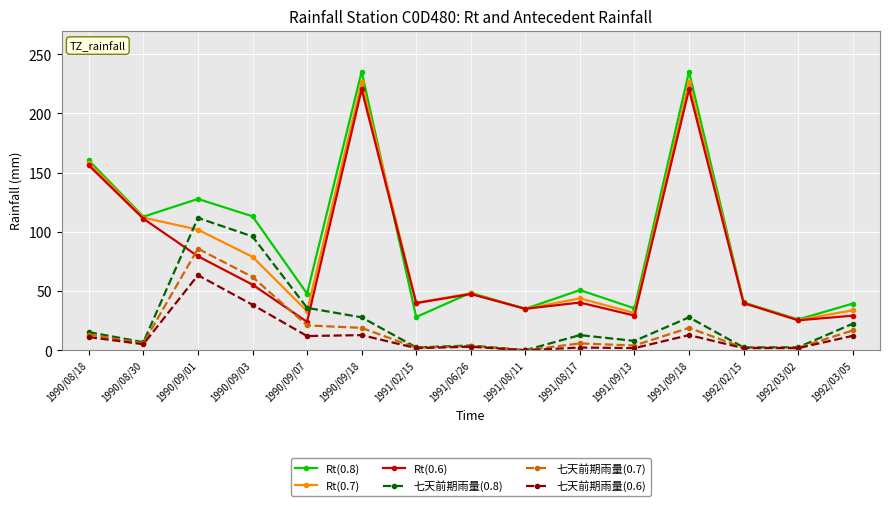

Which series has the widest spread of values?

Rt(0.8)